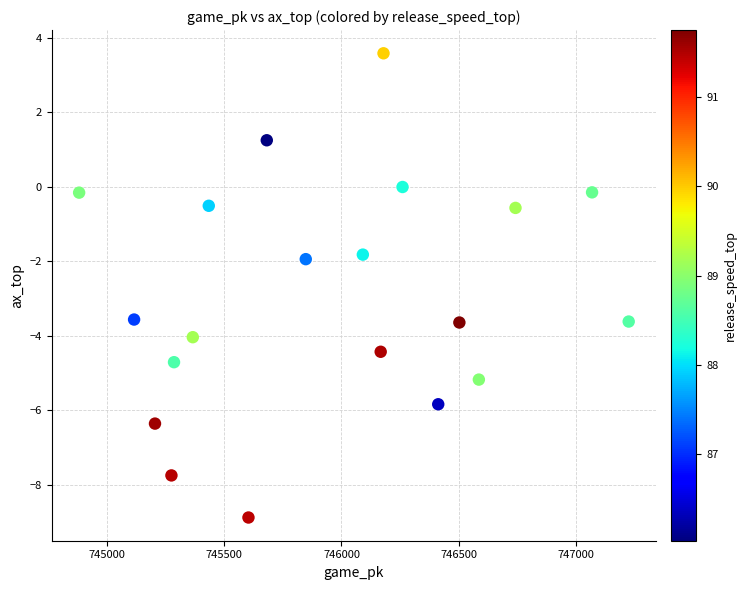

What is the range of Y values (max minus min)?

12.5